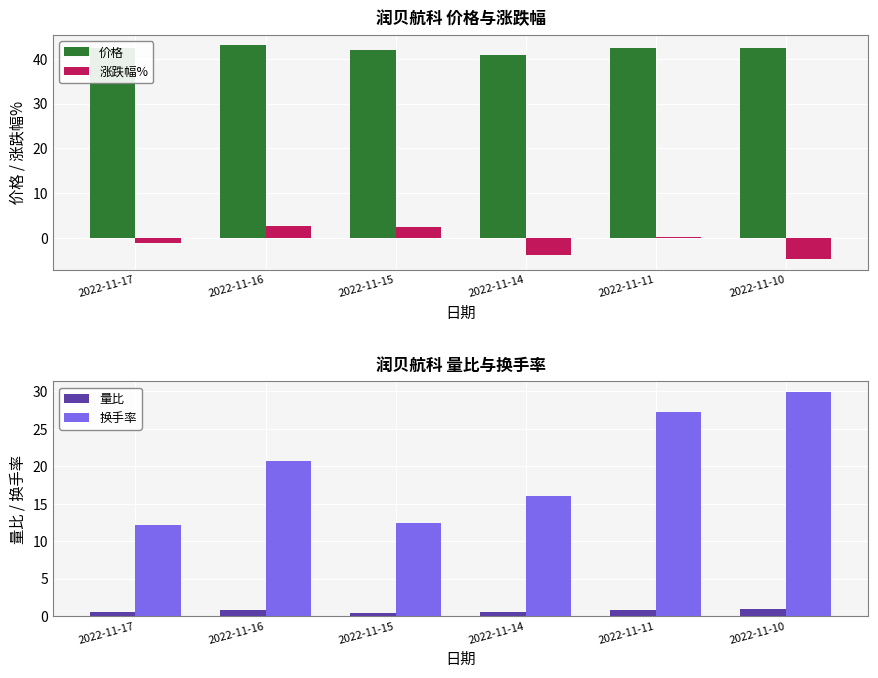

The 价格 series shows 63.4 at 2022-11-16. True or false?

False